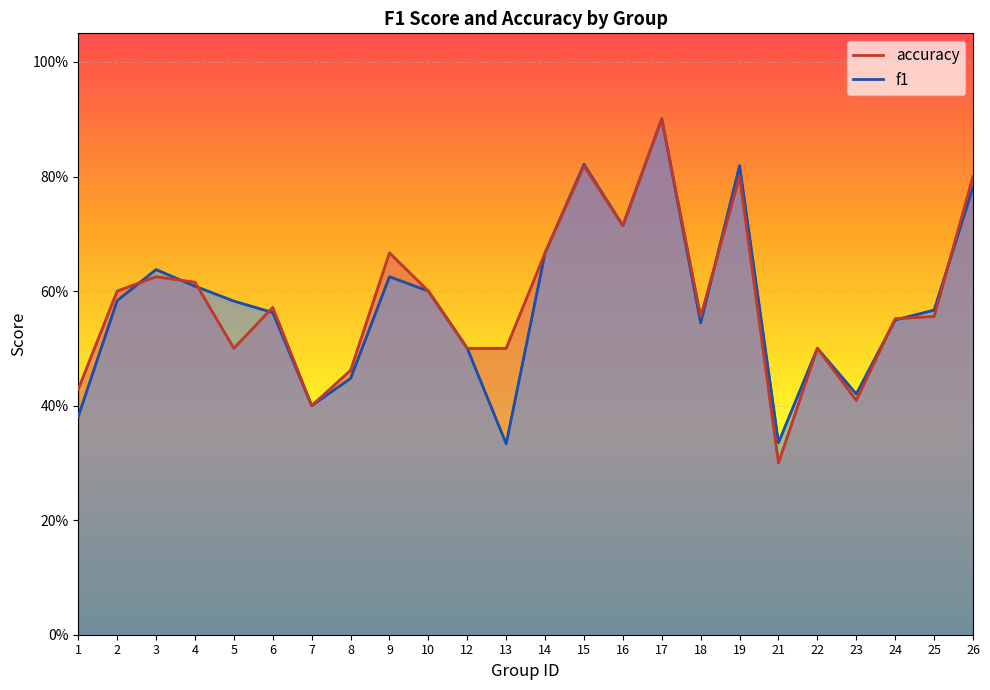

Between 5 and 22, which is larger?

5